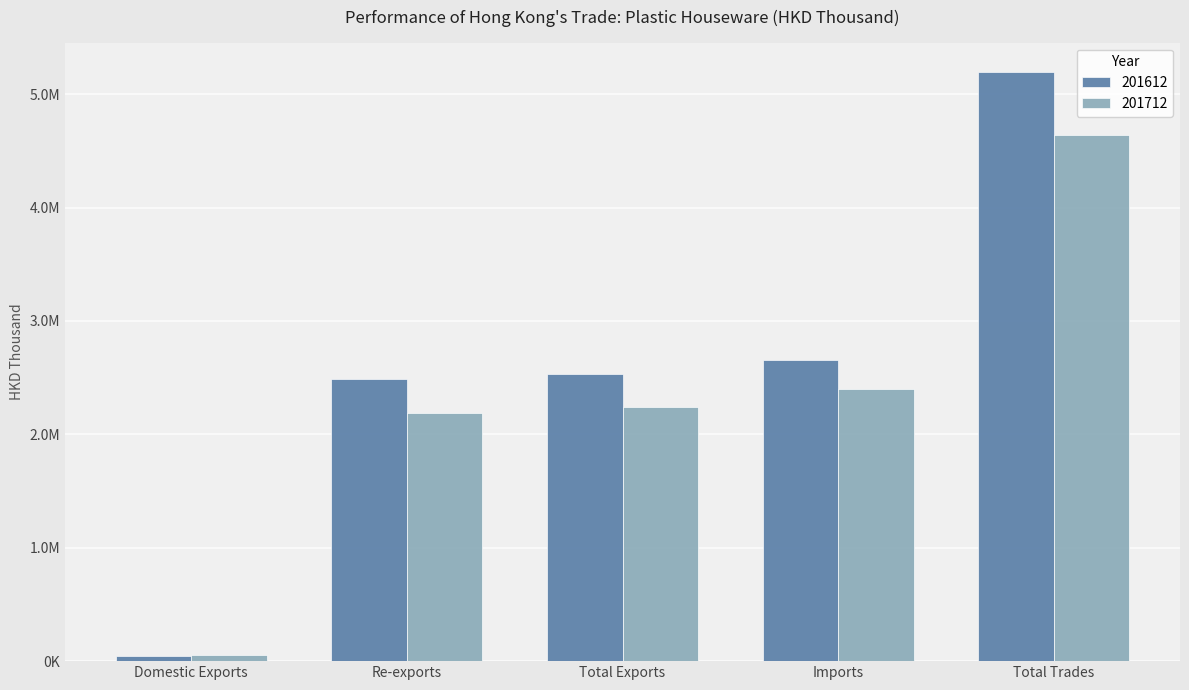

Are the bars grouped side by side (vs. stacked)?

Yes